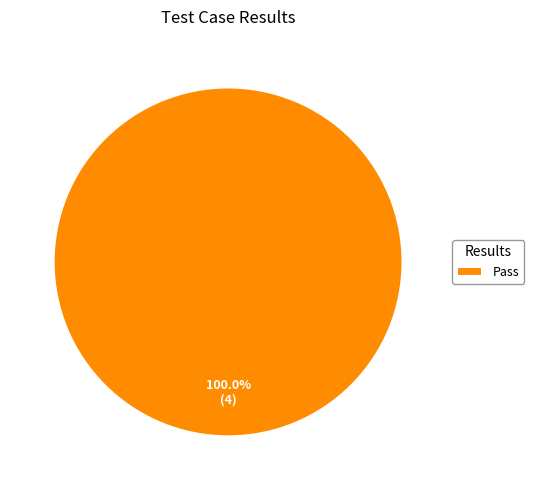

Rank the categories by value from lowest to highest.

Pass